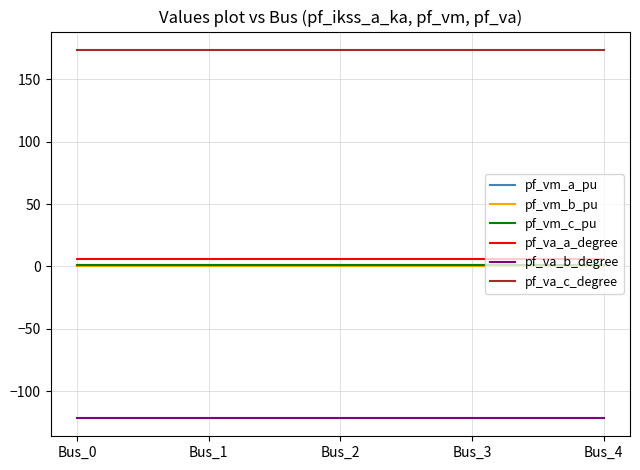

How many lines are shown in the chart?

6